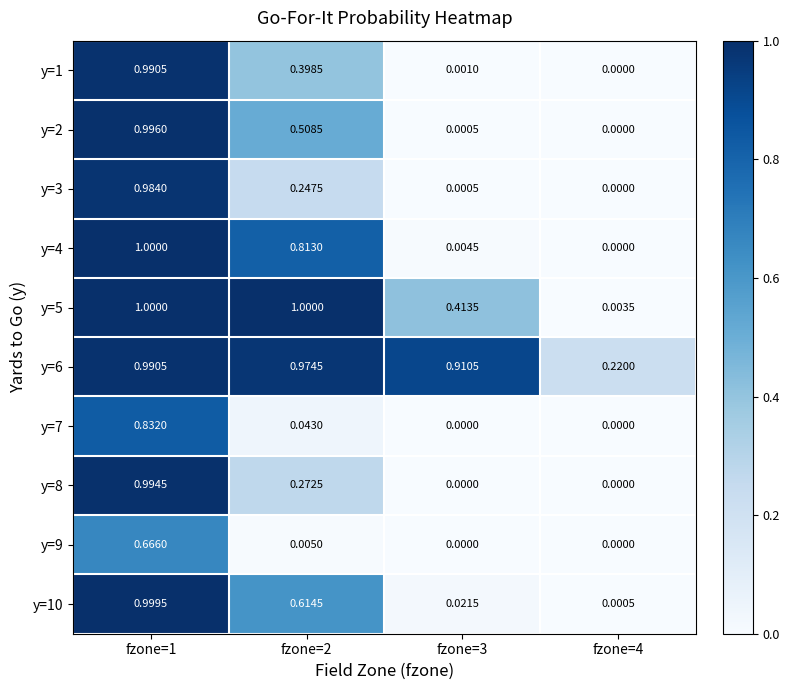

At how many categories does at least one series exceed 0?

4